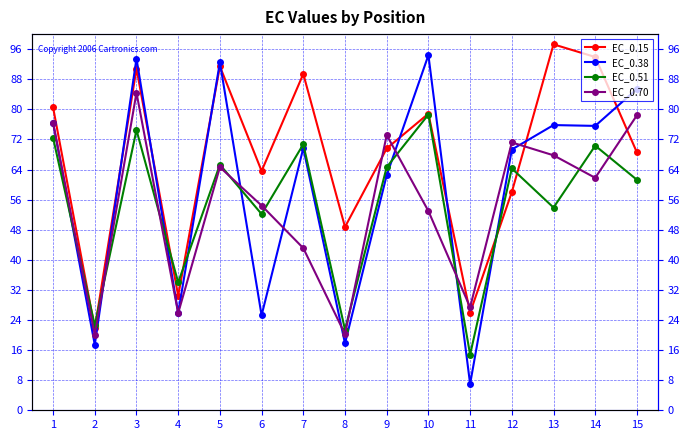

Between which two adjacent categories do EC_0.70 and EC_0.15 first intersect?

8 and 9